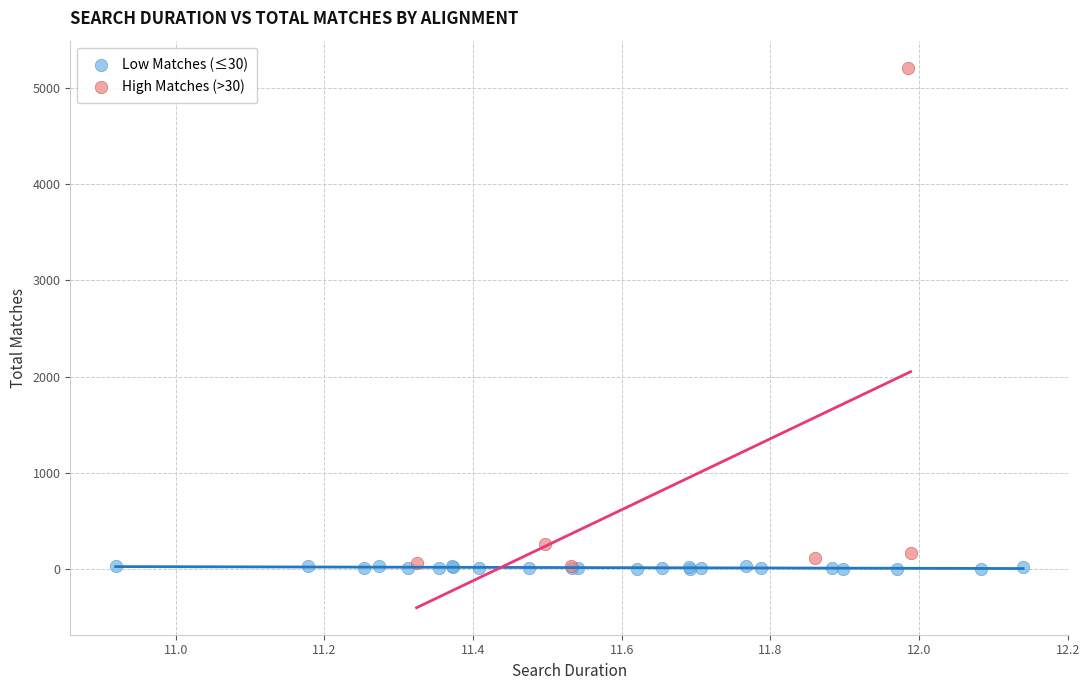

Which series has the largest Y range (max minus min)?

High Matches (>30)